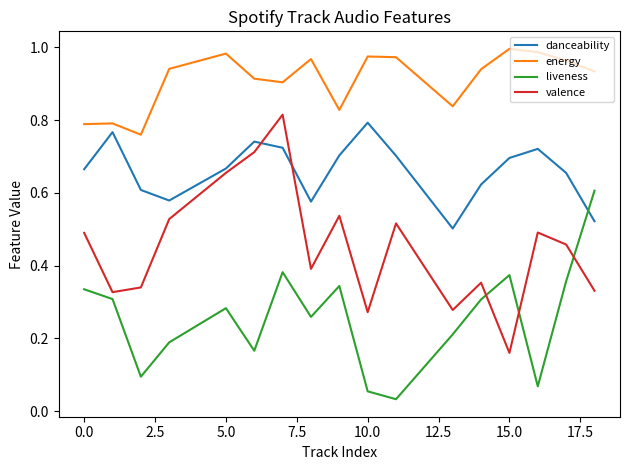

List the series in order of their overall mean, lowest first.

liveness, valence, danceability, energy